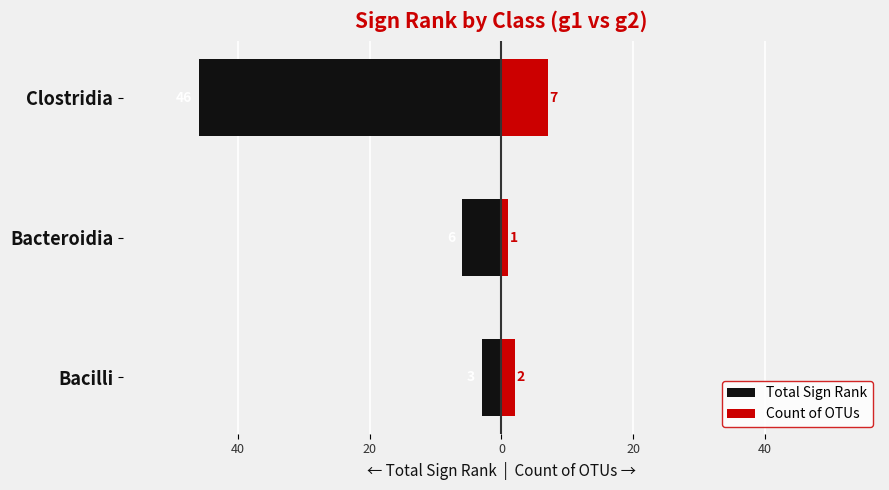

Rank the series at Clostridia from highest to lowest value.

Count of OTUs, Total Sign Rank